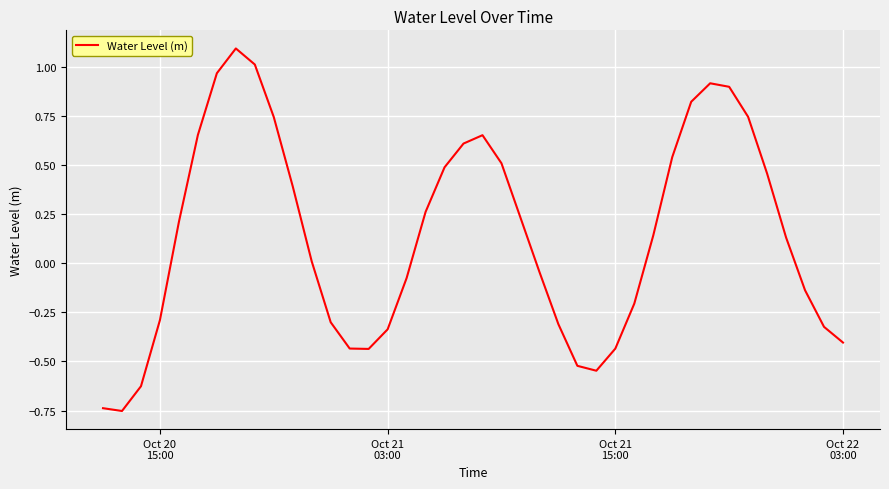

What is the greatest value displayed?

1.1